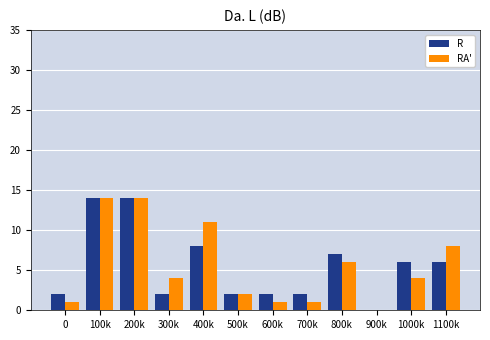

Reading right to left, extract all data points from this chart.

R: 1100k=6	1000k=6	900k=0	800k=7	700k=2	600k=2	500k=2	400k=8	300k=2	200k=14	100k=14	0=2
RA': 1100k=8	1000k=4	900k=0	800k=6	700k=1	600k=1	500k=2	400k=11	300k=4	200k=14	100k=14	0=1